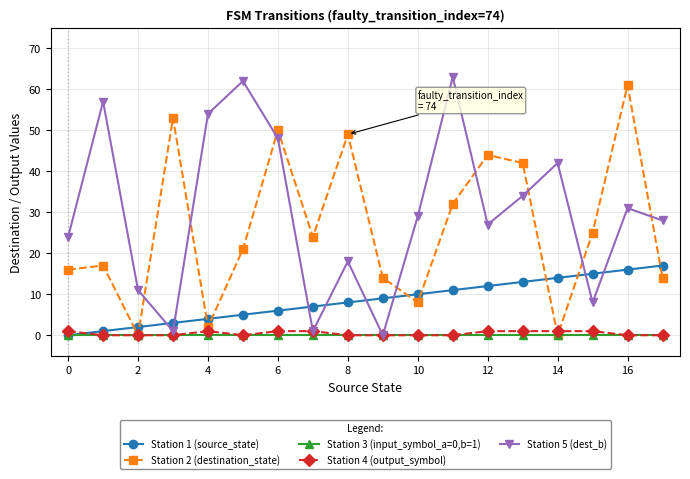

Reading left to right, what are all the values shown in this chart?

Station 1 (source_state): 0	1	2	3	4	5	6	7	8	9	10	11	12	13	14	15	16	17
Station 2 (destination_state): 16	17	0	53	2	21	50	24	49	14	8	32	44	42	0	25	61	14
Station 3 (input_symbol_a=0,b=1): 0	0	0	0	0	0	0	0	0	0	0	0	0	0	0	0	0	0
Station 4 (output_symbol): 1	0	0	0	1	0	1	1	0	0	0	0	1	1	1	1	0	0
Station 5 (dest_b): 24	57	11	1	54	62	48	1	18	0	29	63	27	34	42	8	31	28